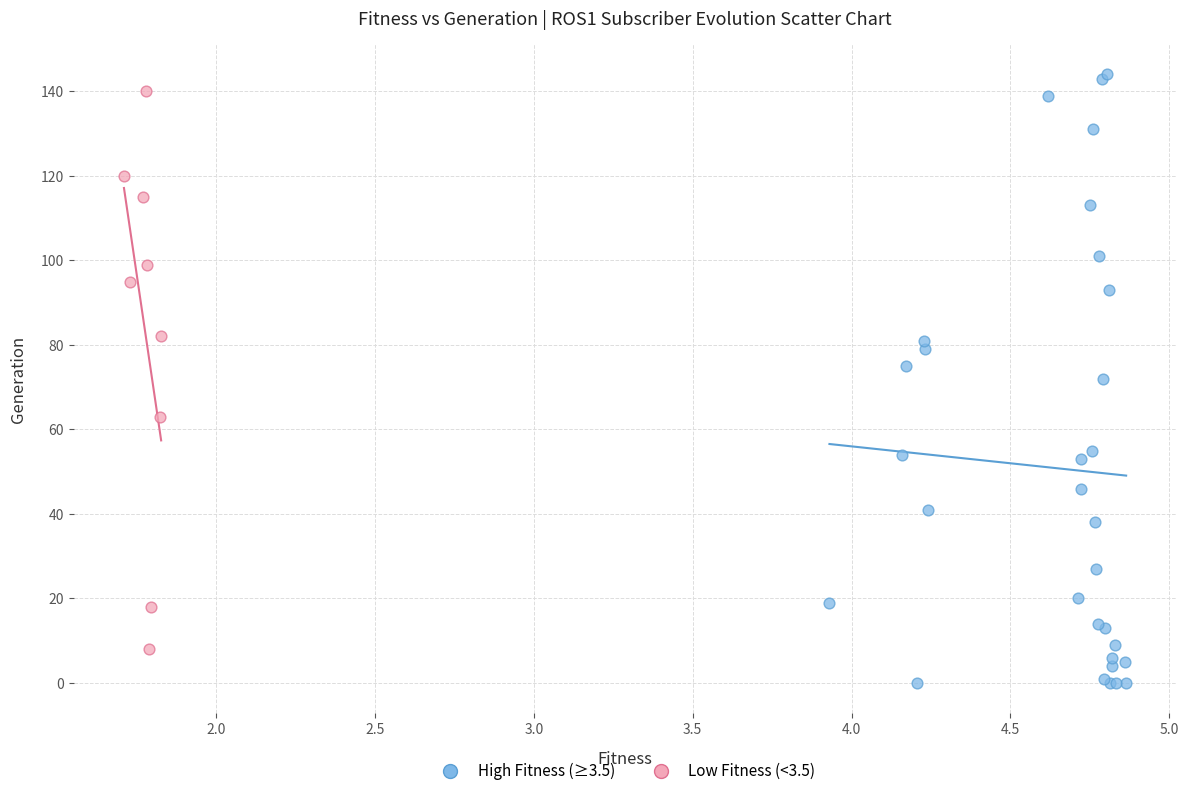

Which series reaches the maximum Y coordinate?

High Fitness (≥3.5)